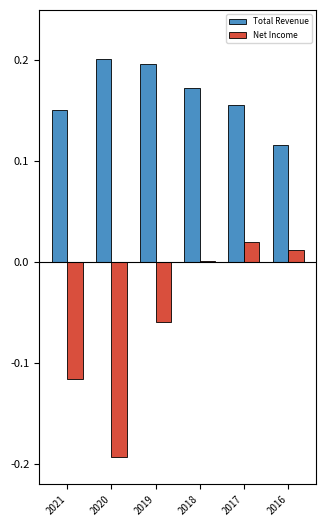

The Total Revenue series shows 0.0 at 2016. True or false?

False